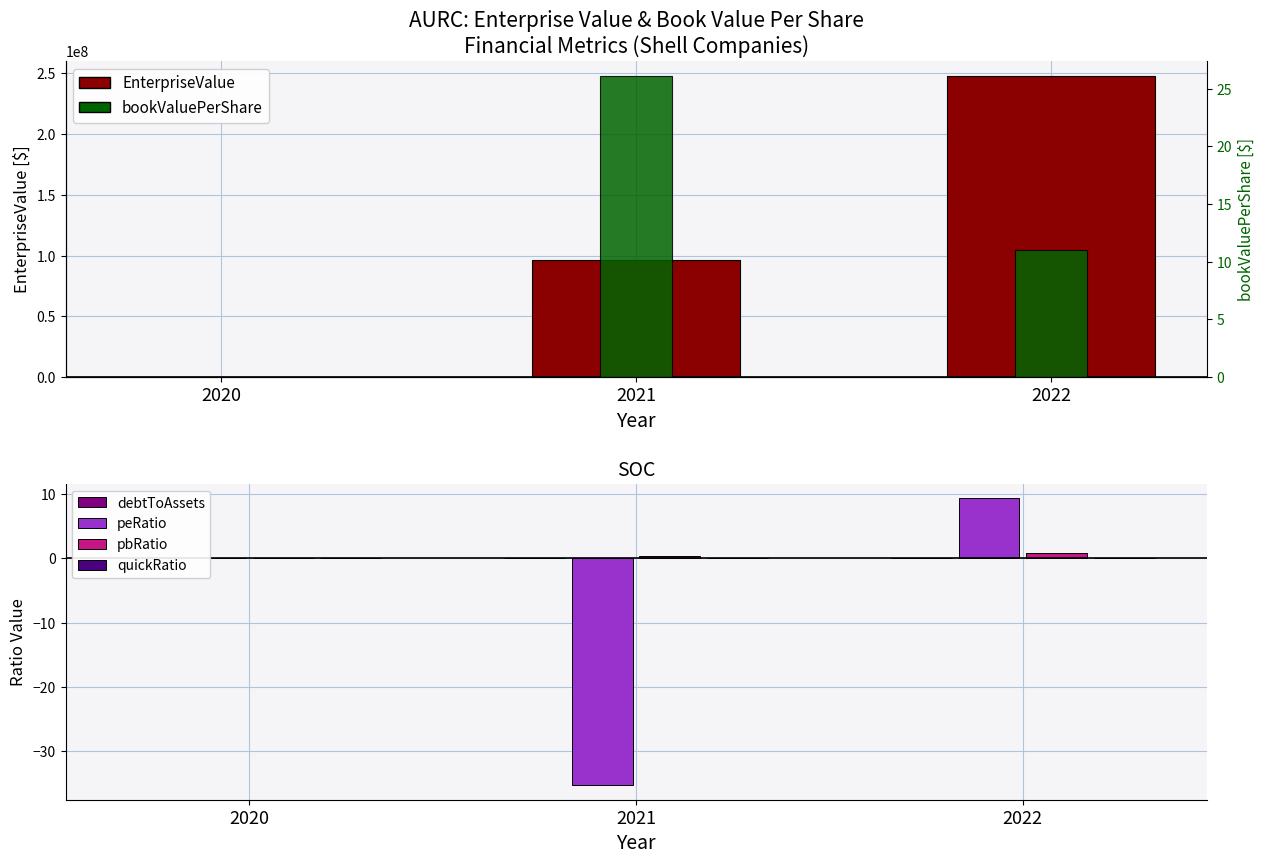

Rank the series by their maximum value, from lowest to highest.

debtToAssets, quickRatio, pbRatio, peRatio, bookValuePerShare, EnterpriseValue